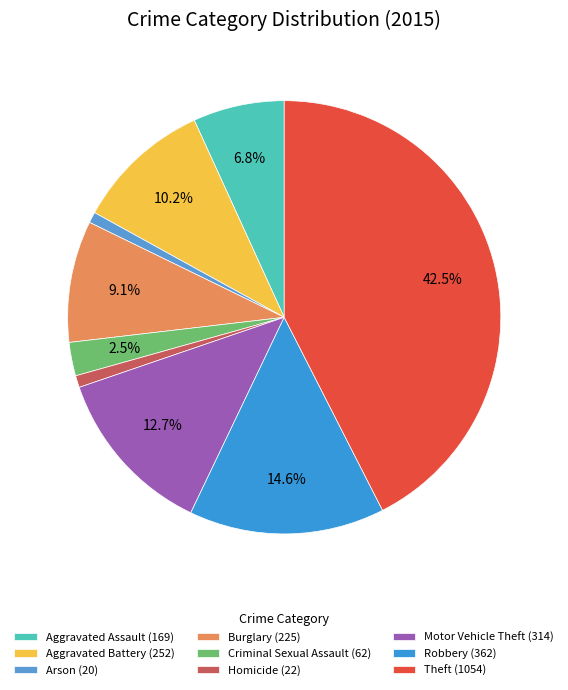

To the nearest percent, what percentage of the pie is Arson?

1%